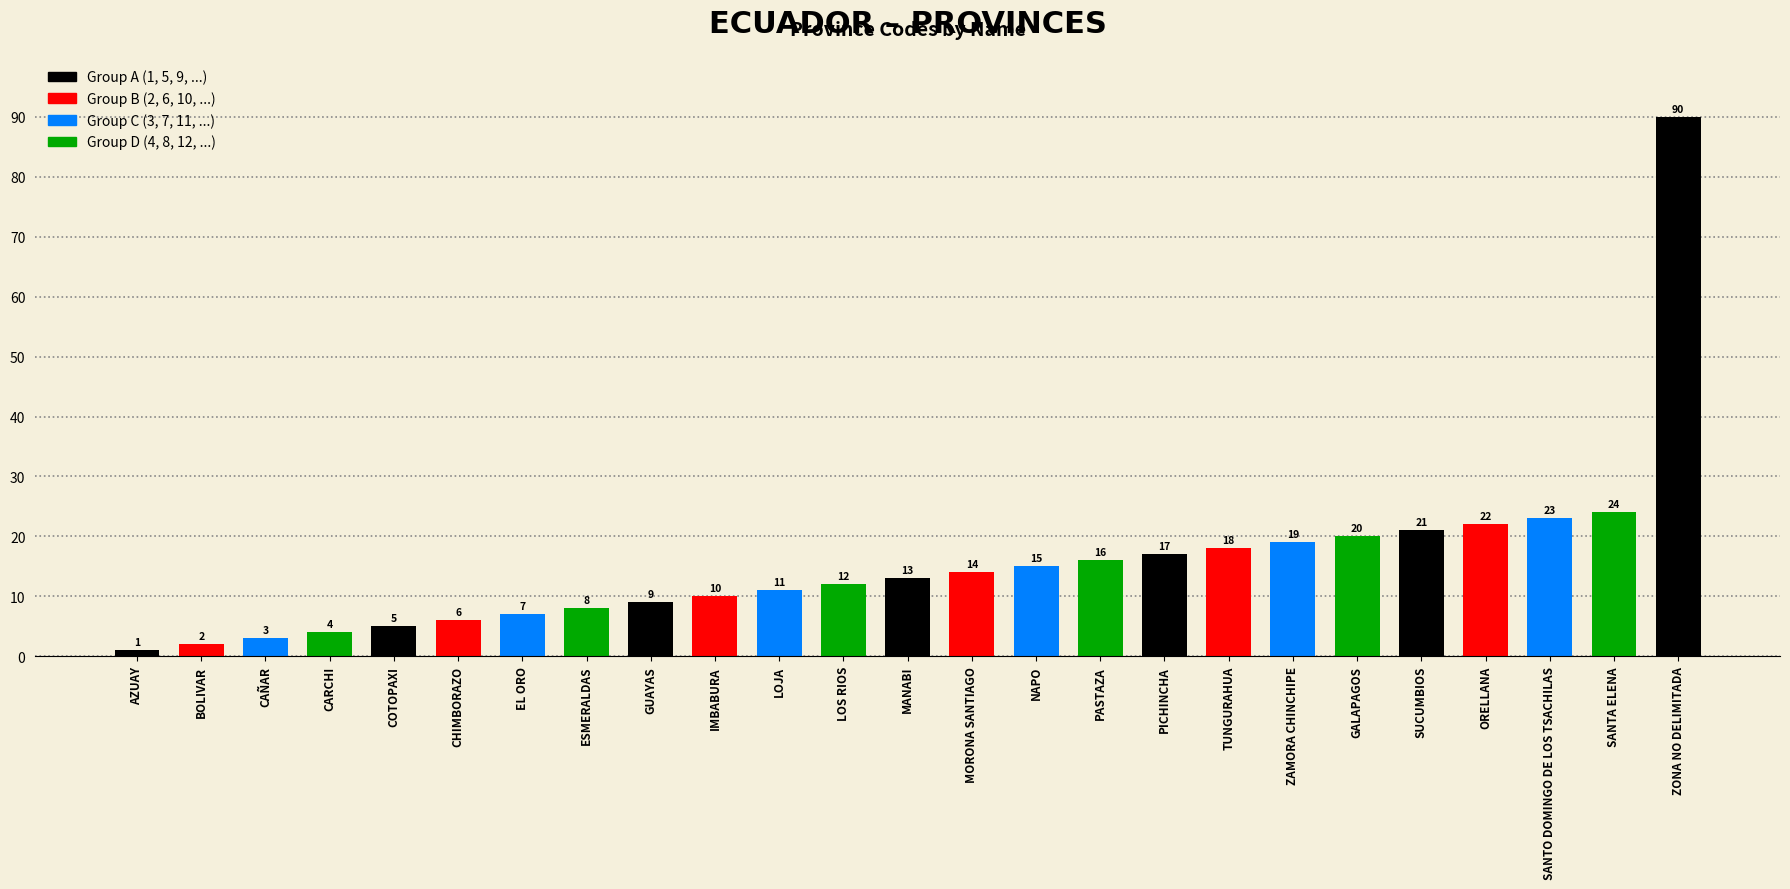

Is it true that the value at COTOPAXI is 9?

False